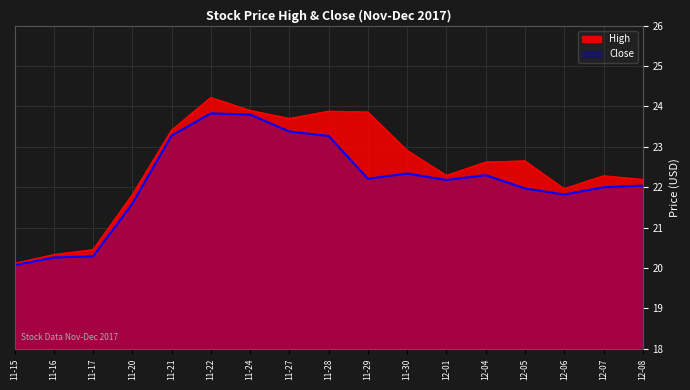

What is the minimum value shown in the chart?

20.1